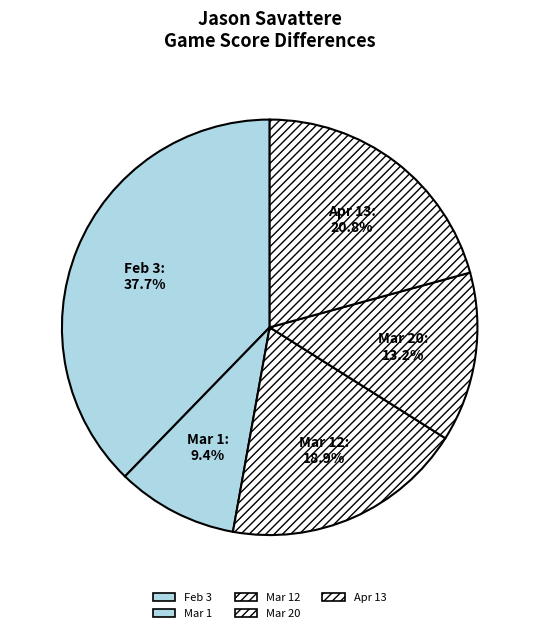

Which category has the smallest portion of the pie?

Mar 1